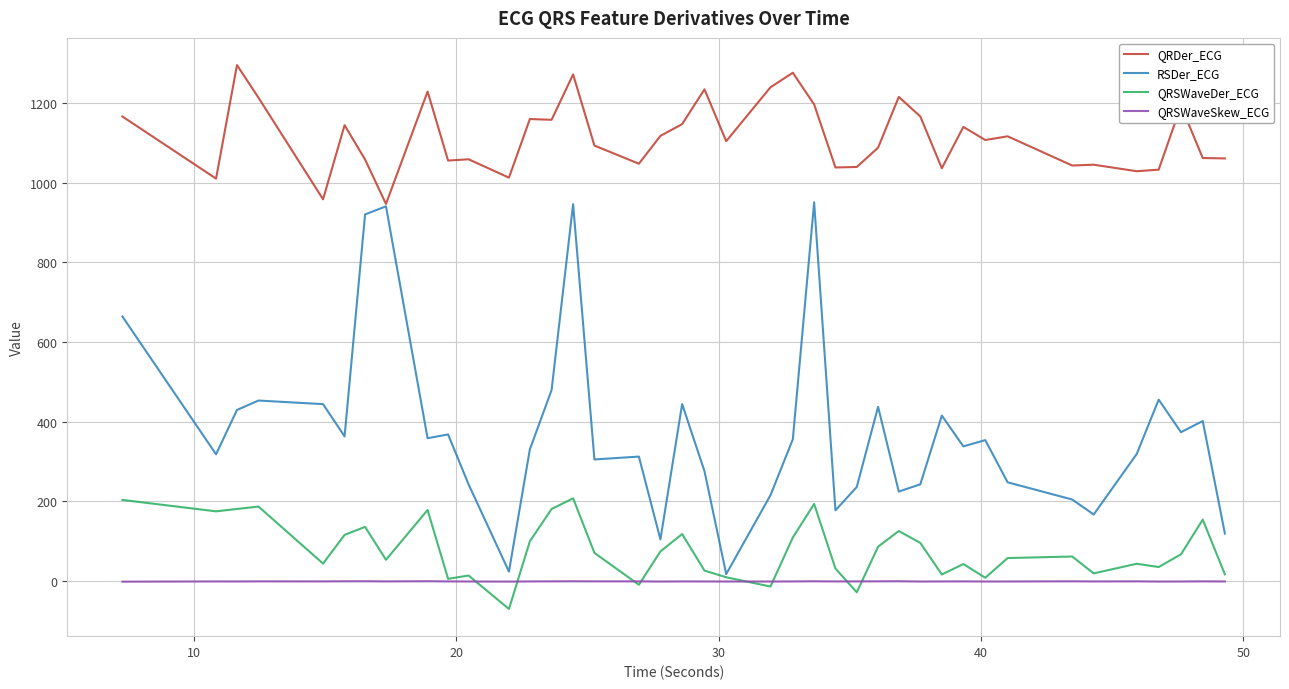

True or false: QRDer_ECG and QRSWaveDer_ECG cross at least once.

False